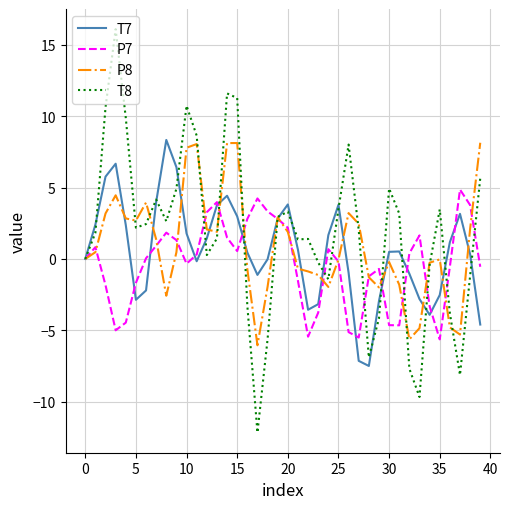

Which series has the largest range (max minus min)?

T8